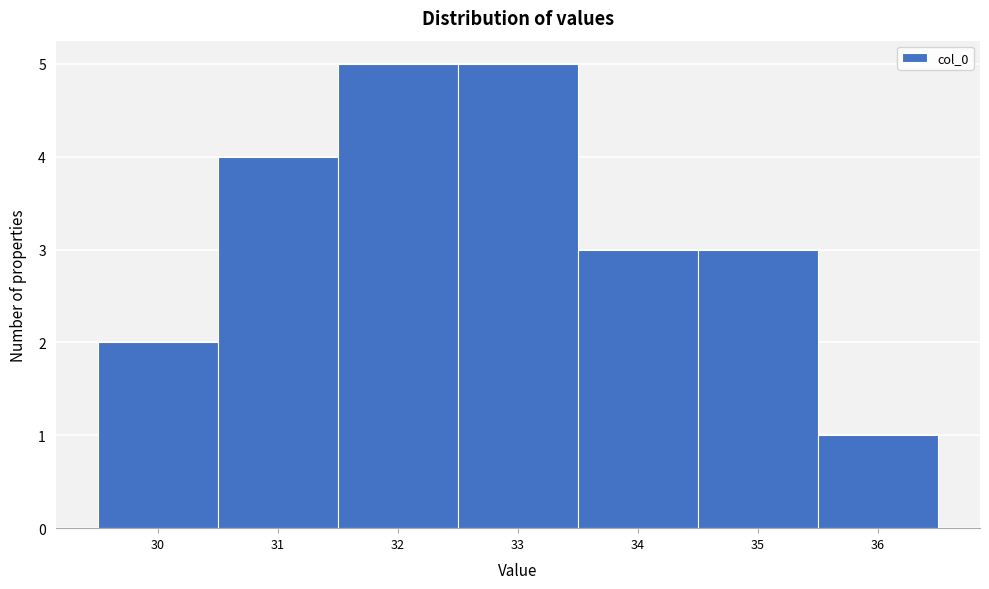

Reading left to right, list every bar in this chart as the range it spans on the x-axis followed by its height. The values are not printed on the chart, so give them approximately, as read against the axis.

29.5 to 30.5: 2
30.5 to 31.5: 4
31.5 to 32.5: 5
32.5 to 33.5: 5
33.5 to 34.5: 3
34.5 to 35.5: 3
35.5 to 36.5: 1